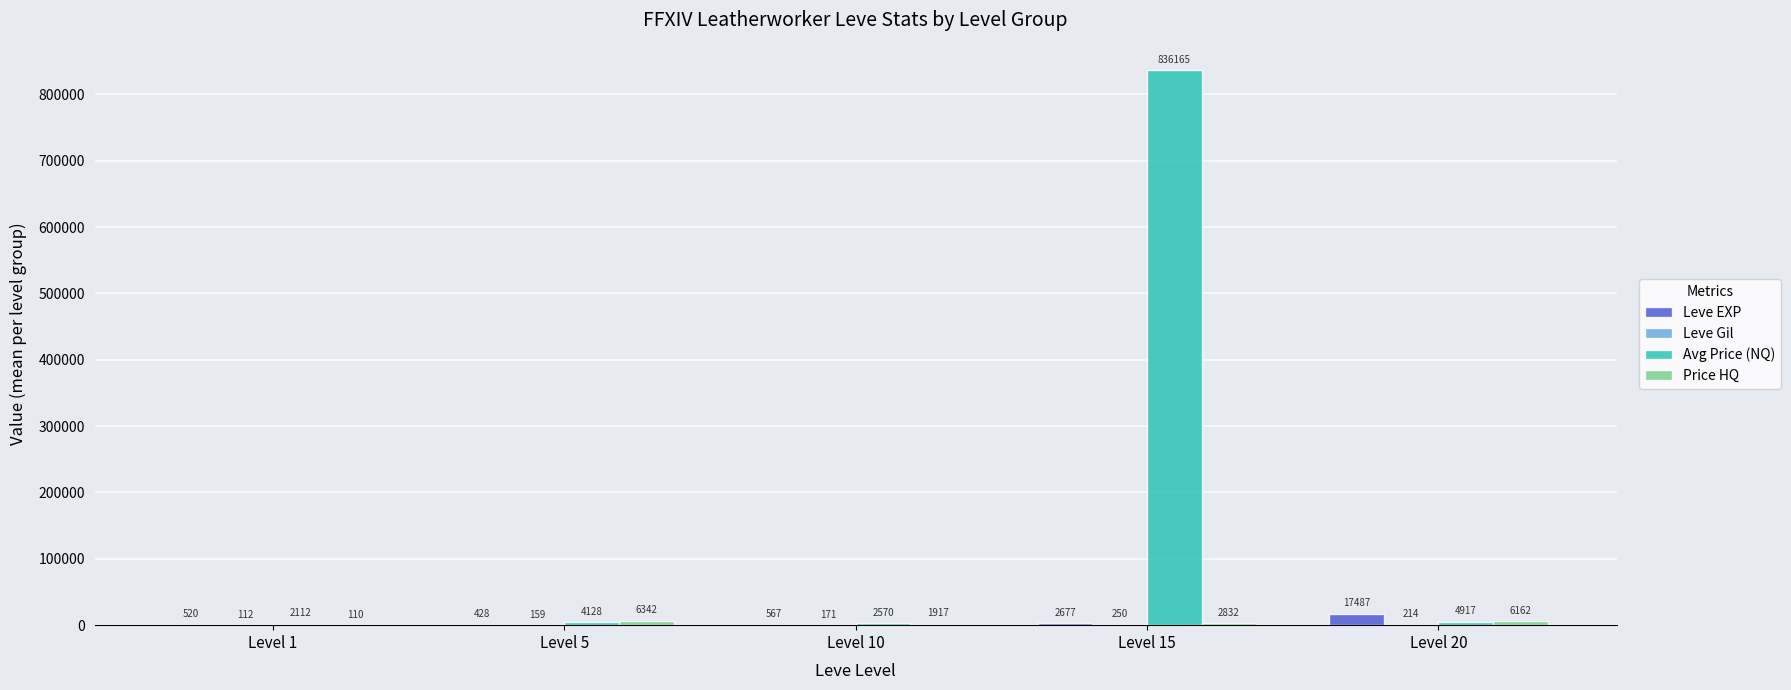

At which category is the sum across all series the highest?

Level 15